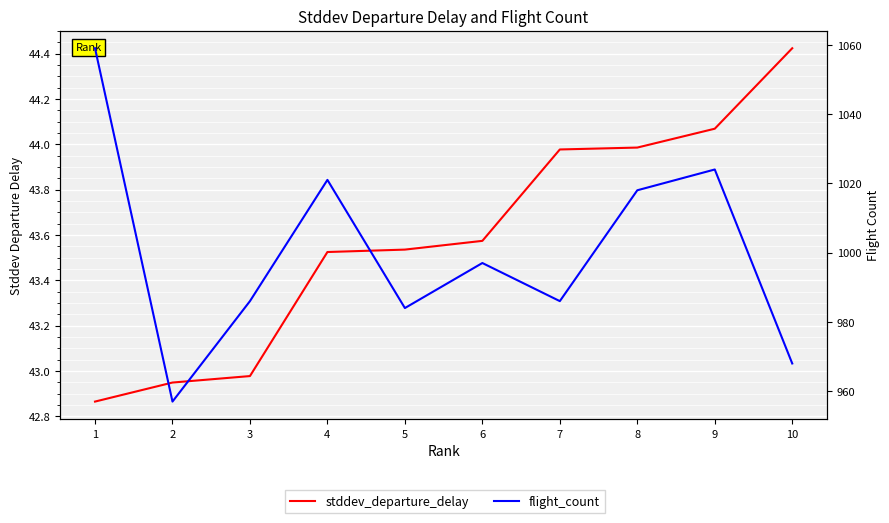

The flight_count series shows 986.0 at 7. True or false?

True